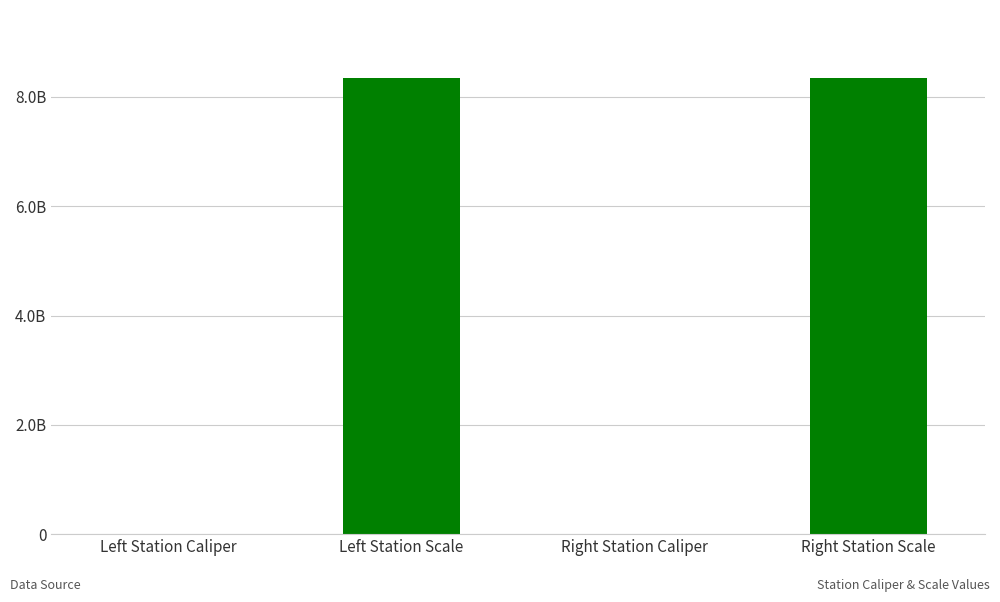

What is the label of the 1st bar from the left?

Left Station Caliper